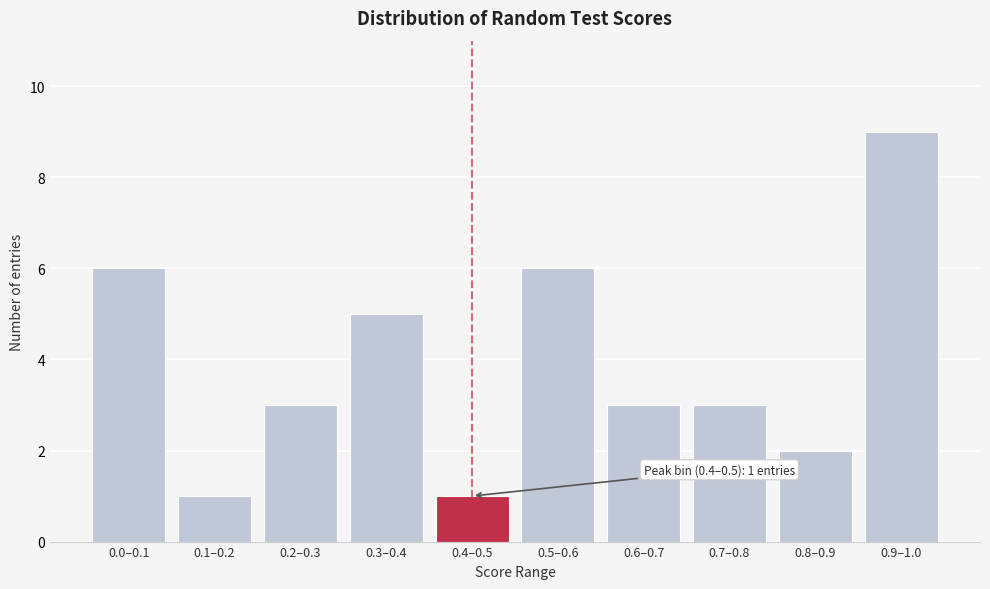

Reading right to left, list all the values displayed in this chart.

9	2	3	3	6	1	5	3	1	6